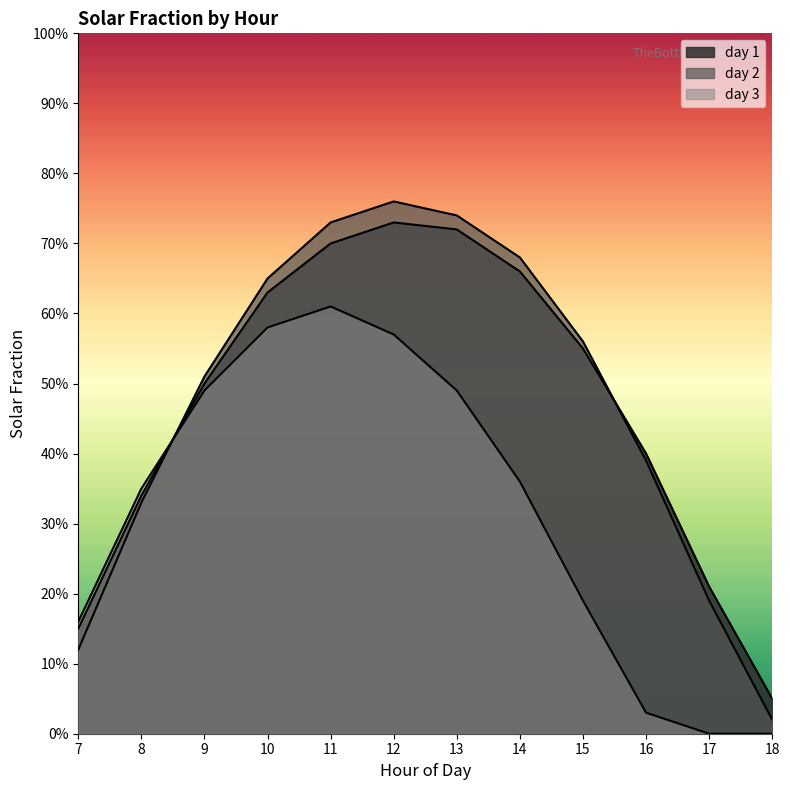

Reading right to left, list all the values displayed in this chart.

day 1: 18=0.1	17=0.2	16=0.4	15=0.6	14=0.7	13=0.7	12=0.7	11=0.7	10=0.6	9=0.5	8=0.3	7=0.1
day 2: 18=0.0	17=0.2	16=0.4	15=0.6	14=0.7	13=0.7	12=0.8	11=0.7	10=0.7	9=0.5	8=0.3	7=0.1
day 3: 18=0.0	17=0.0	16=0.0	15=0.2	14=0.4	13=0.5	12=0.6	11=0.6	10=0.6	9=0.5	8=0.3	7=0.2